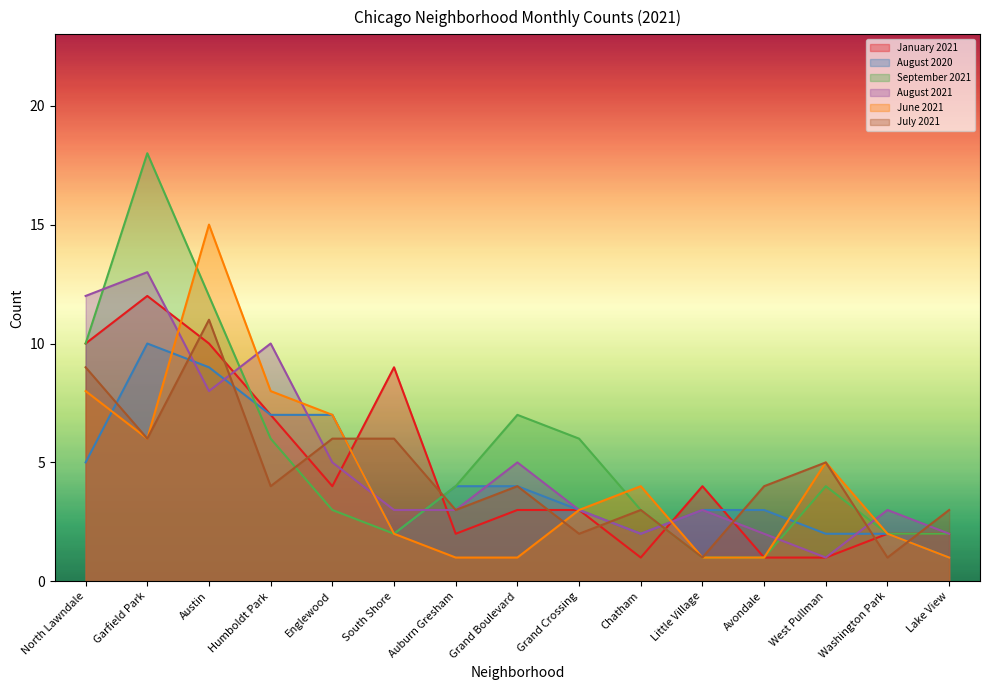

How many categories are shown in the chart?

15